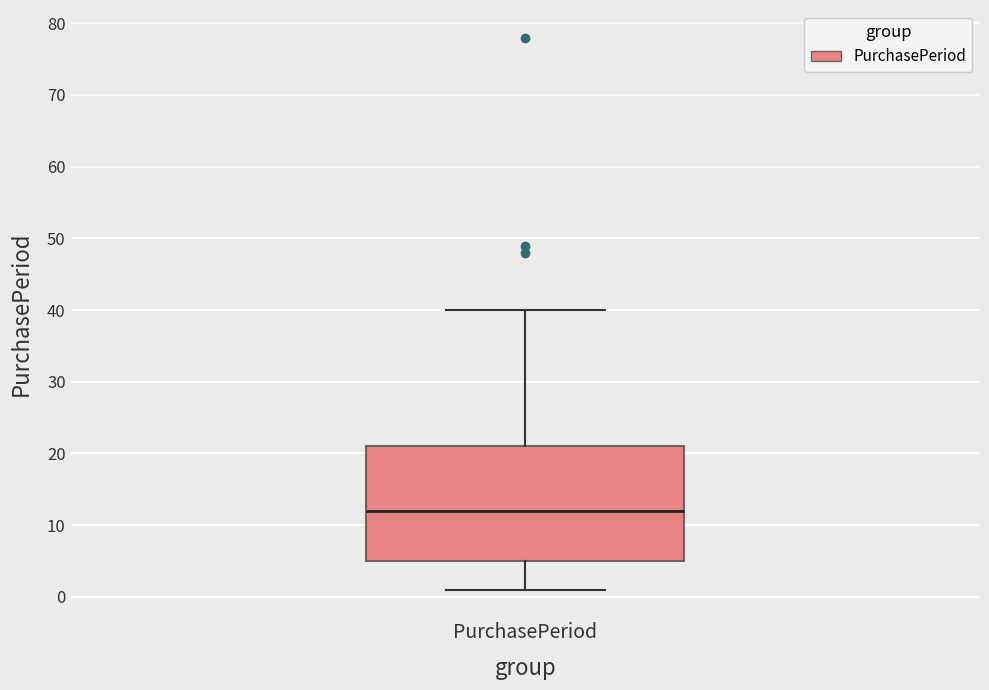

Transcribe this box plot: give where the median line is, the range the box spans, and where the two whiskers end, as read against the y-axis. The values are not printed on the chart, so give them approximately, as read against the axis.

median 12, box 5 to 21, whiskers 1 to 40